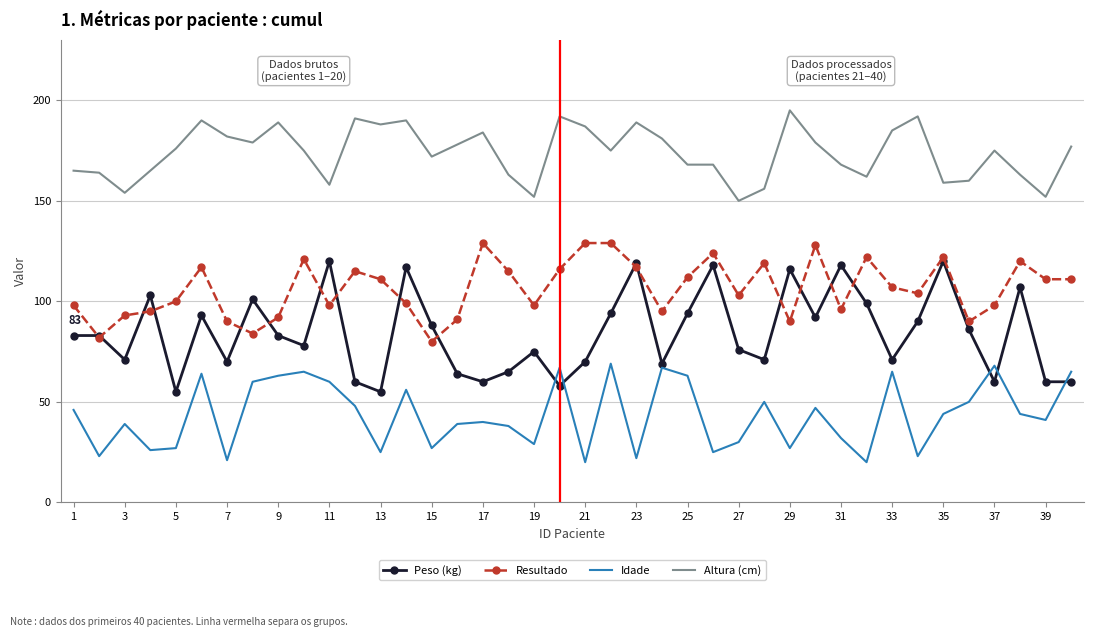

What is the greatest value displayed?

195